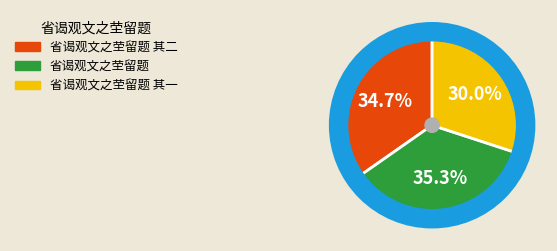

To the nearest percent, what is the difference between the 省谒观文之茔留题 其一 and 省谒观文之茔留题 其二 slice percentages?

5%